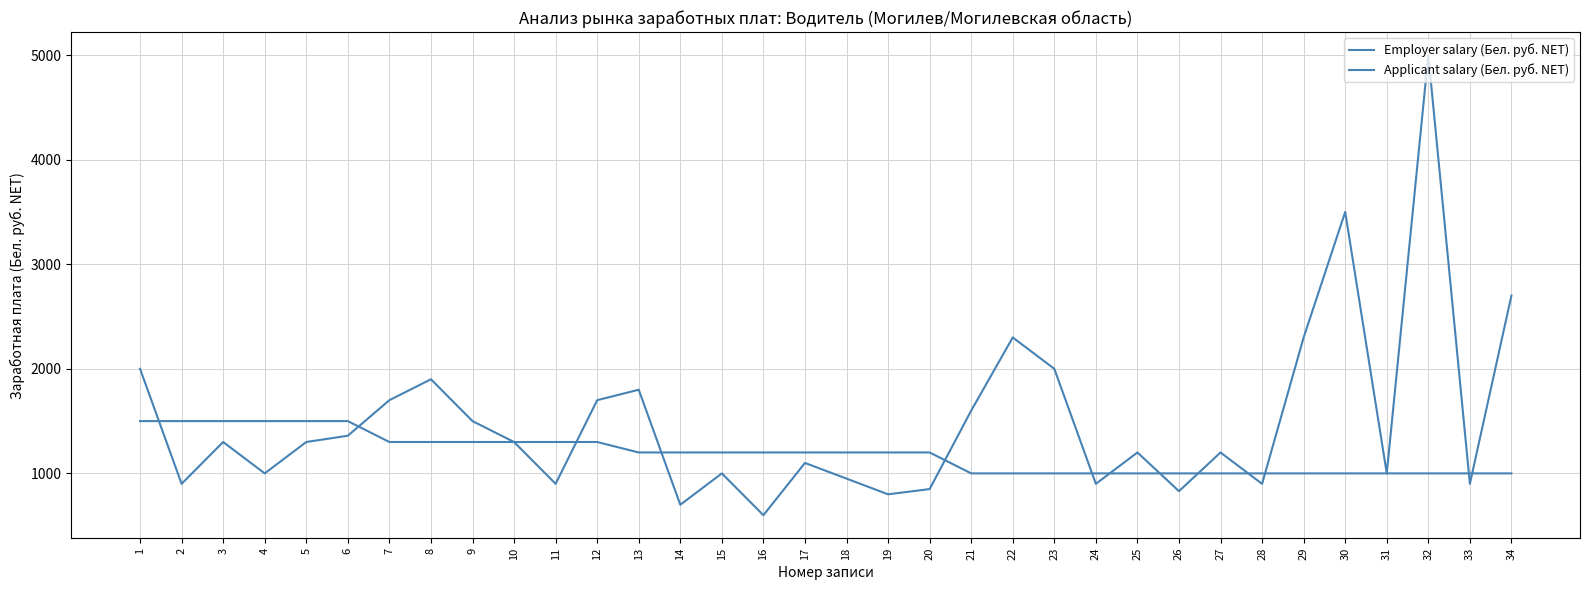

At which category is the sum across all series the highest?

32